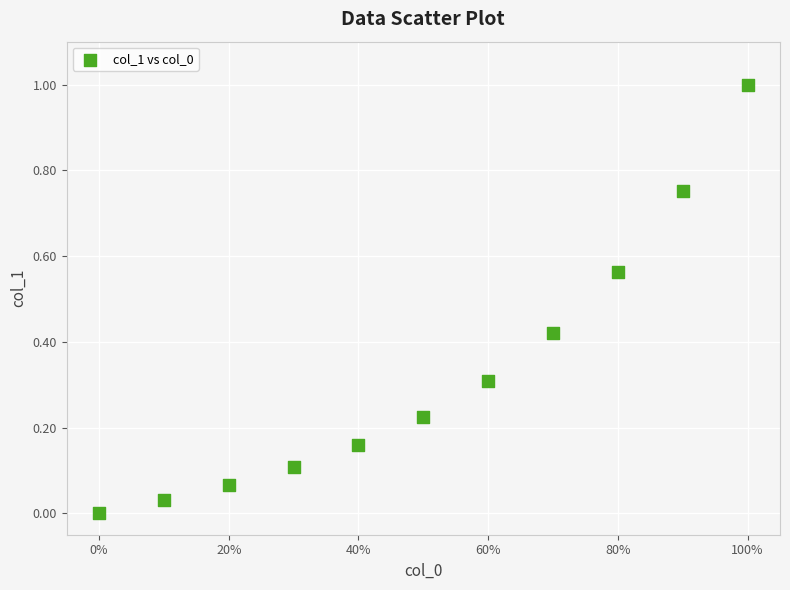

What is the average X value?

0.5